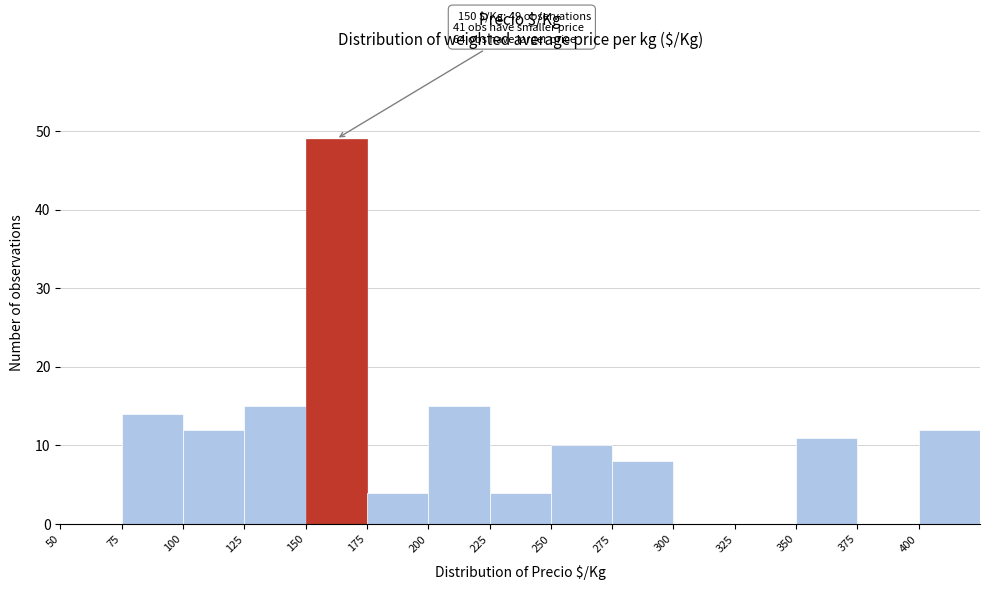

Over which range of the x-axis is the bar tallest?

150 to 175